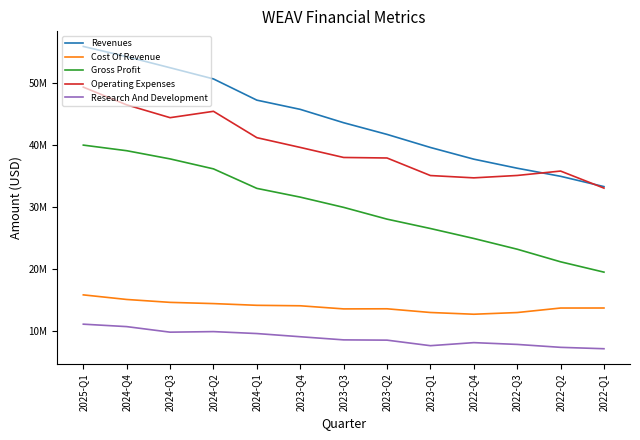

Does the chart display data point markers on the line(s)?

No